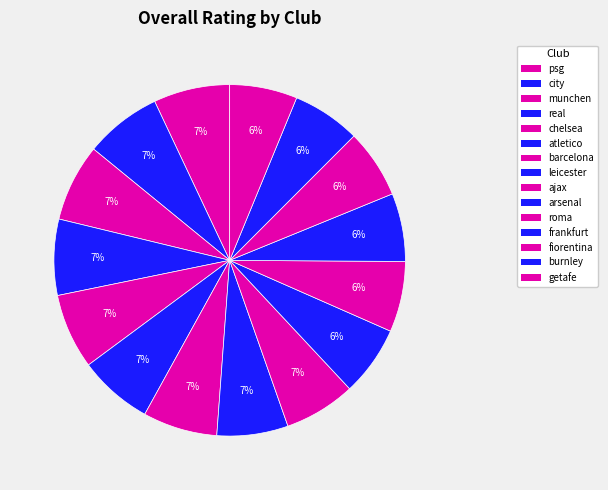

Does roma account for over 50% of the chart?

No